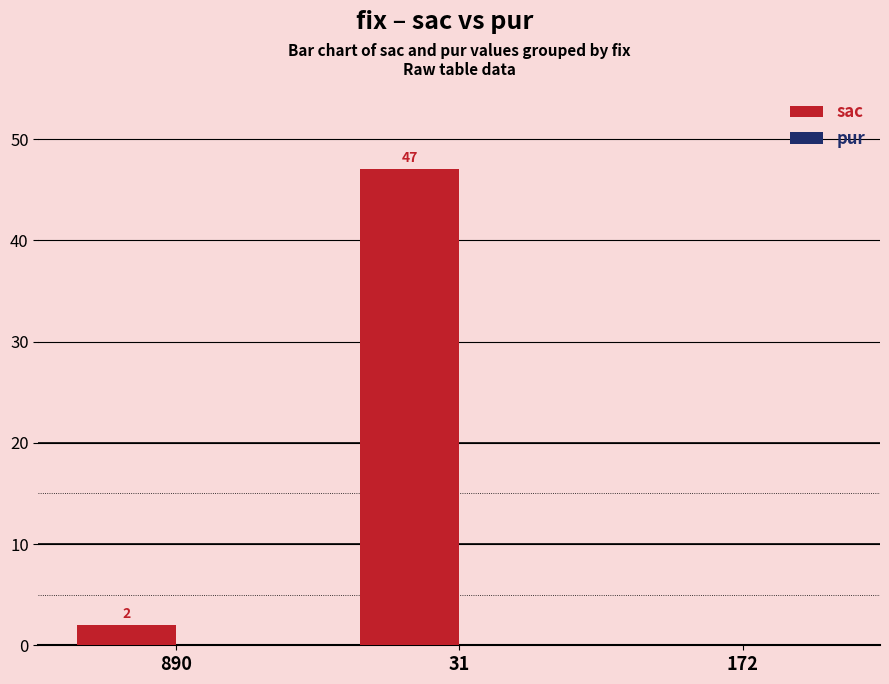

How many series are shown in this chart?

1